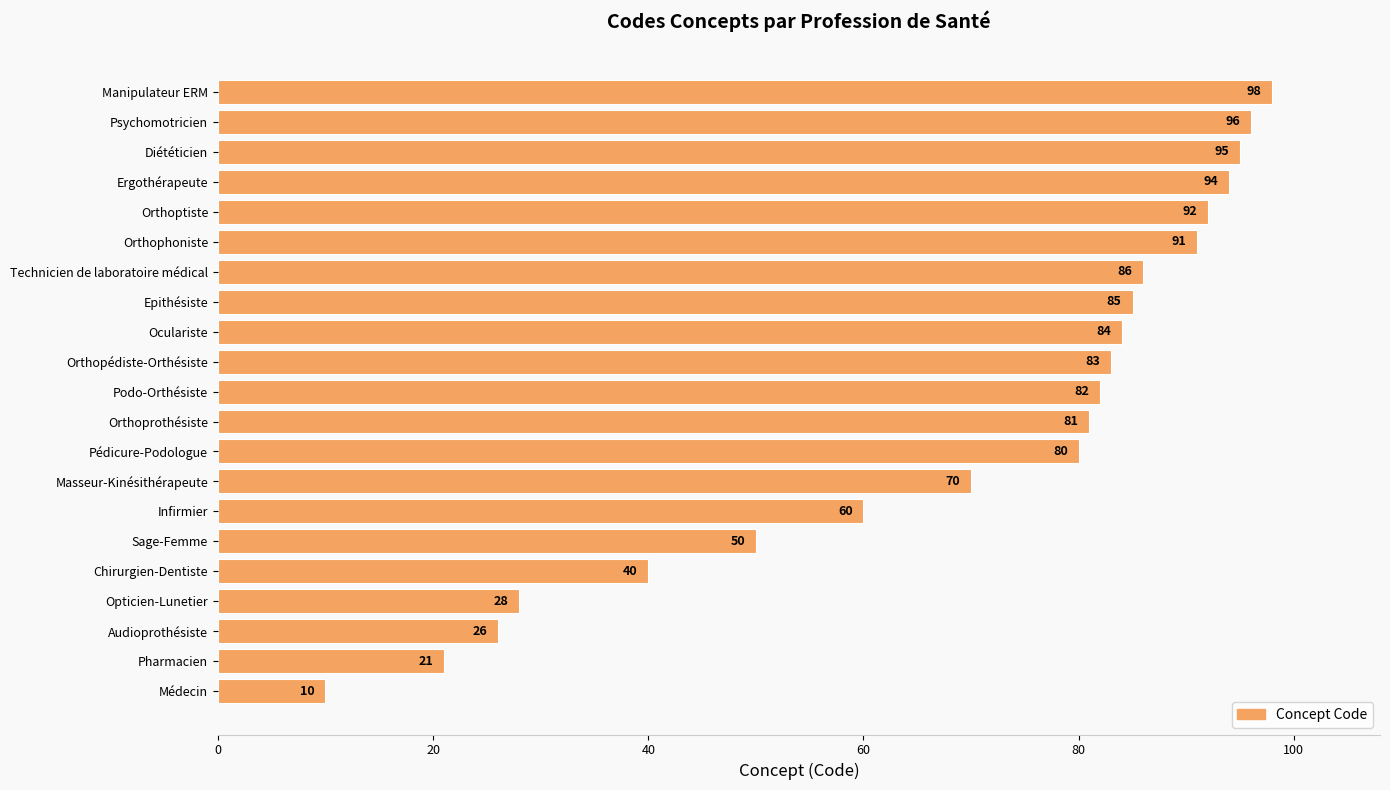

What is the sum of all values?

1452